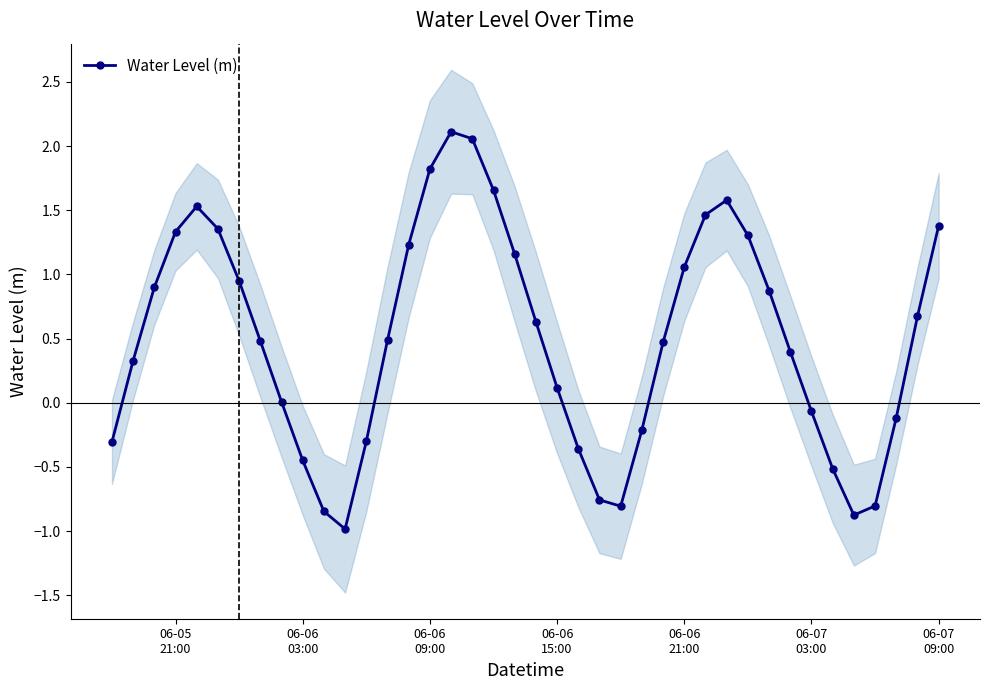

True or false: Water Level (m) has more than 1 points higher than both neighbors.

True